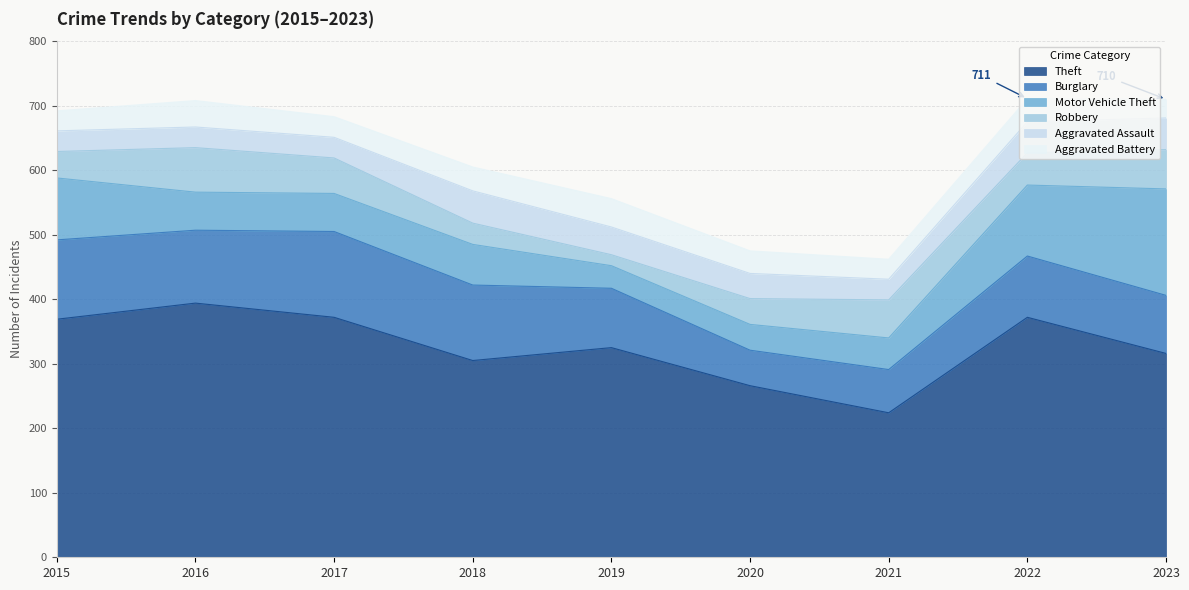

Where does the Robbery series first go above 50?

2016